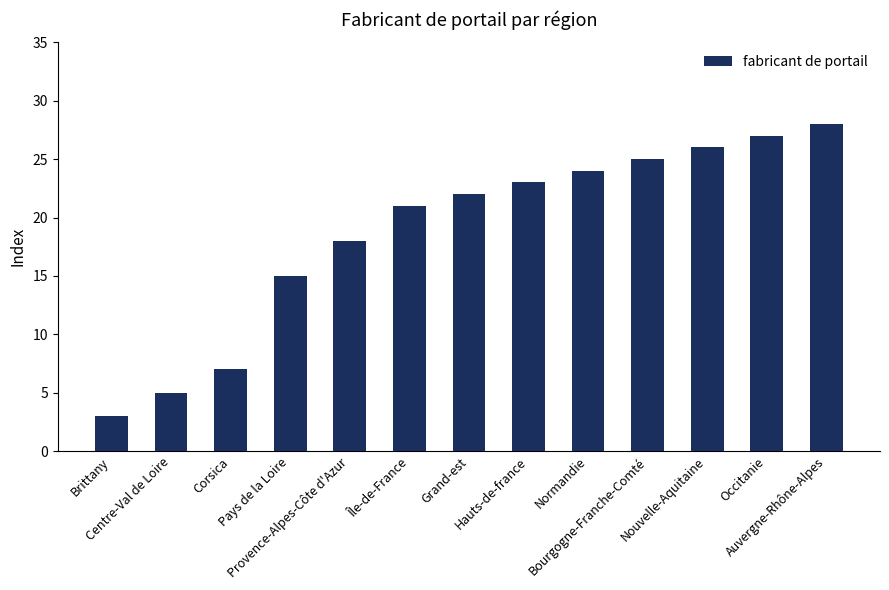

At which label is the value closest to 15?

Pays de la Loire